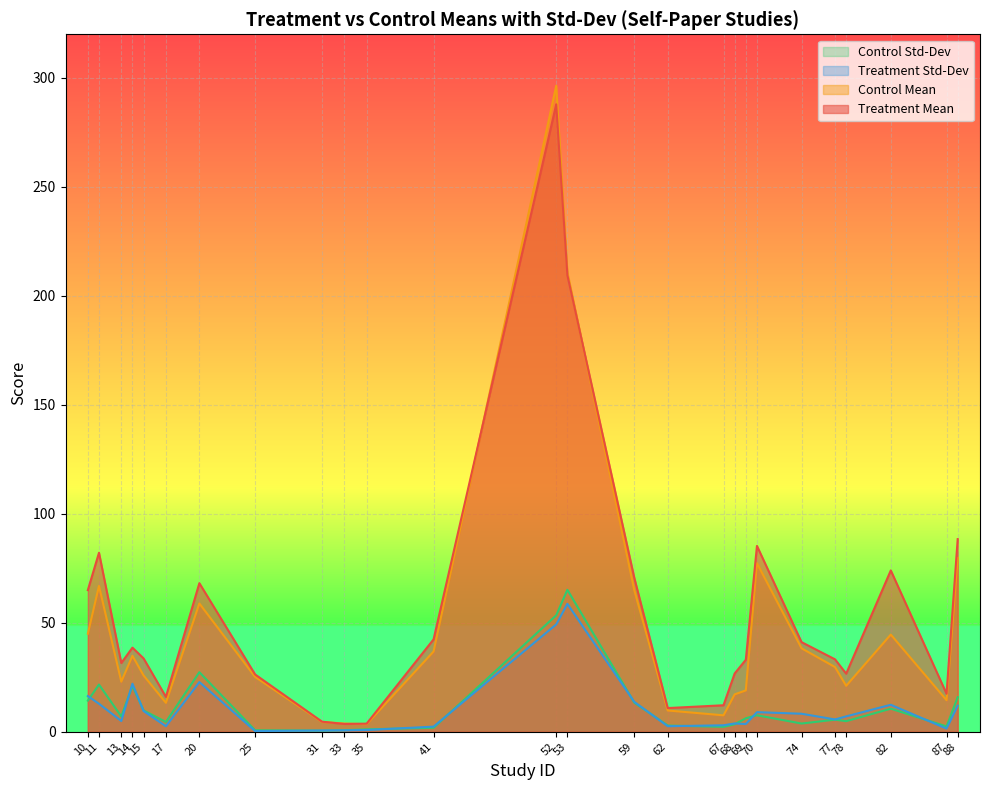

Reading left to right, what are all the values shown in this chart?

Treatment Mean: 10=65.0	11=82.1	13=31.6	14=38.6	15=33.7	17=16.0	20=68.2	25=26.3	31=4.7	33=3.6	35=3.8	41=42.4	52=287.9	53=209.5	59=70.6	62=10.9	67=12.2	68=26.8	69=33.0	70=85.3	74=41.1	77=33.2	78=26.7	82=74.0	87=17.4	88=88.4
Control Mean: 10=45.0	11=66.9	13=23.0	14=34.9	15=25.8	17=13.3	20=58.9	25=25.2	31=4.5	33=3.8	35=3.5	41=36.8	52=296.4	53=210.9	59=65.0	62=9.8	67=7.6	68=17.2	69=19.0	70=77.3	74=38.3	77=29.7	78=21.1	82=44.6	87=14.5	88=79.7
Treatment Std-Dev: 10=16.4	11=12.9	13=5.0	14=22.1	15=9.5	17=2.6	20=22.8	25=0.3	31=0.6	33=0.7	35=0.8	41=2.4	52=49.3	53=58.7	59=13.8	62=2.6	67=3.0	68=3.8	69=3.6	70=9.0	74=8.3	77=5.7	78=7.1	82=12.4	87=1.5	88=12.0
Control Std-Dev: 10=14.3	11=21.7	13=7.0	14=21.1	15=9.8	17=4.5	20=27.4	25=0.7	31=0.5	33=0.7	35=1.1	41=1.9	52=53.4	53=65.2	59=13.4	62=2.9	67=2.3	68=3.5	69=6.2	70=7.6	74=3.8	77=5.6	78=4.9	82=10.6	87=2.5	88=15.9